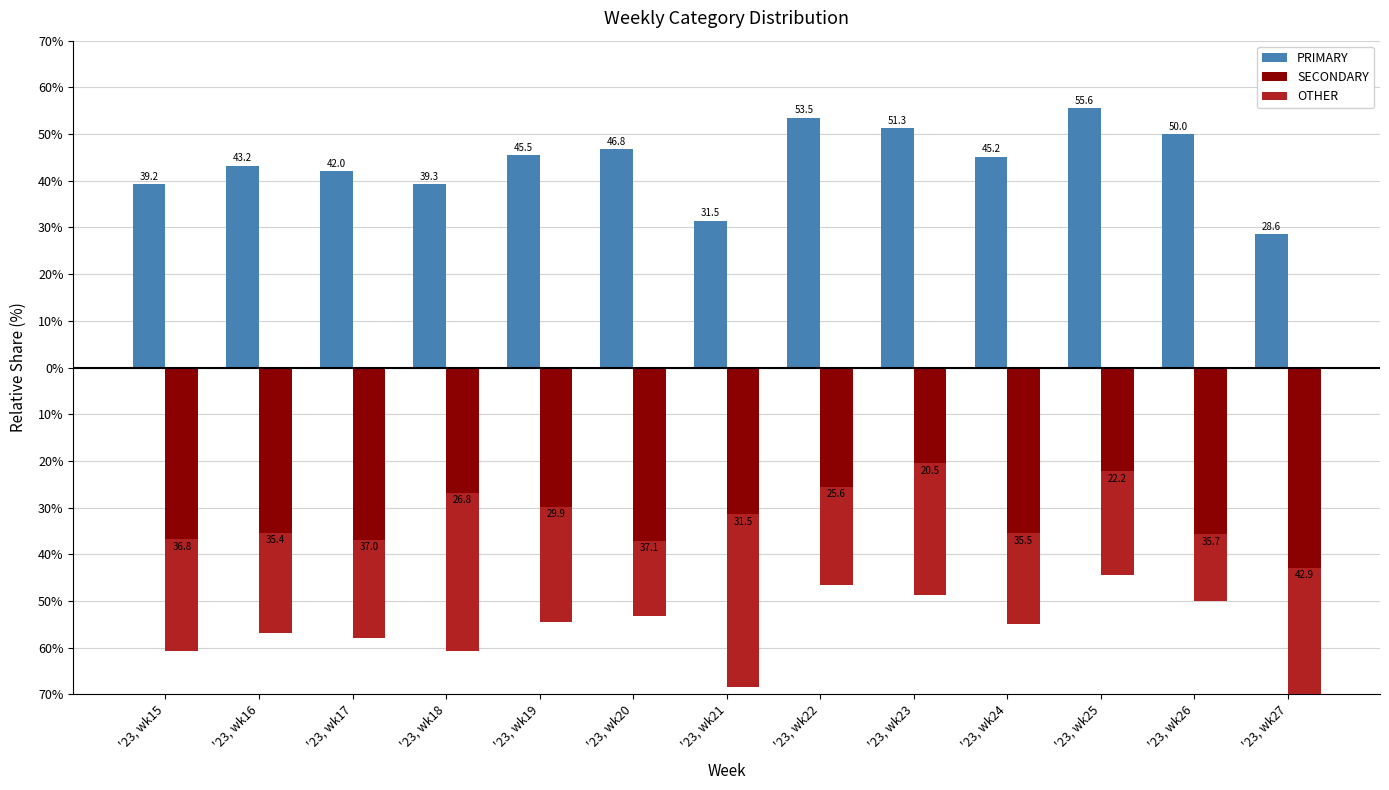

Rank the series at '23, wk27 from highest to lowest value.

PRIMARY, OTHER, SECONDARY